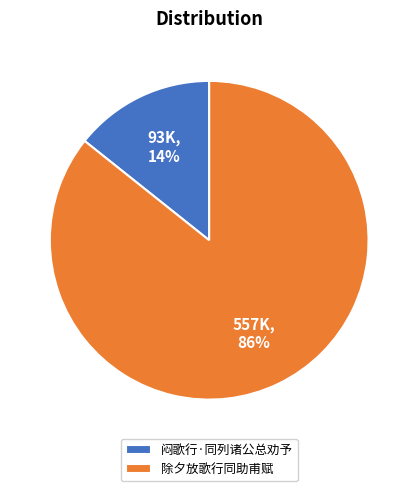

What is the smallest slice in the pie chart?

闷歌行·同列诸公总劝予